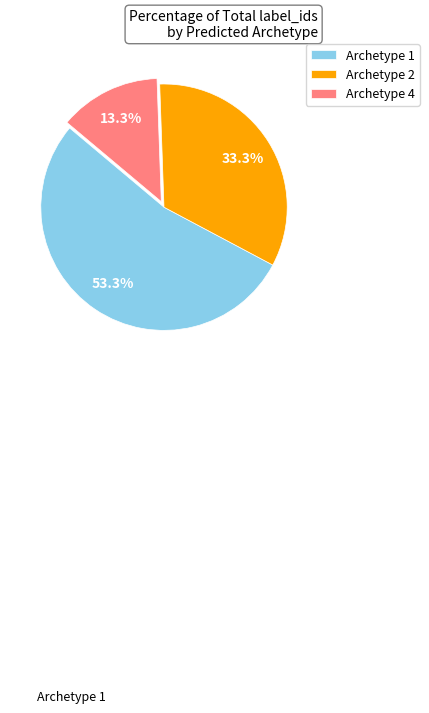

Count the number of slices in the pie.

3